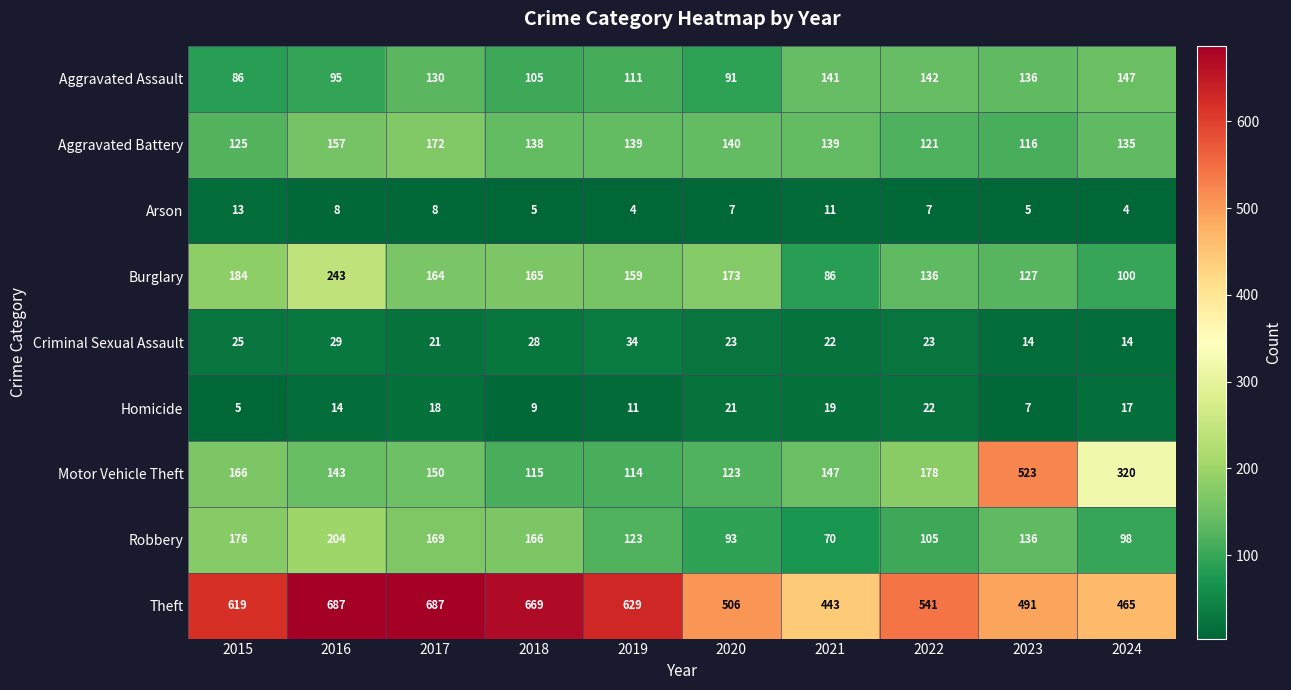

At which label does Robbery first exceed 136?

2015